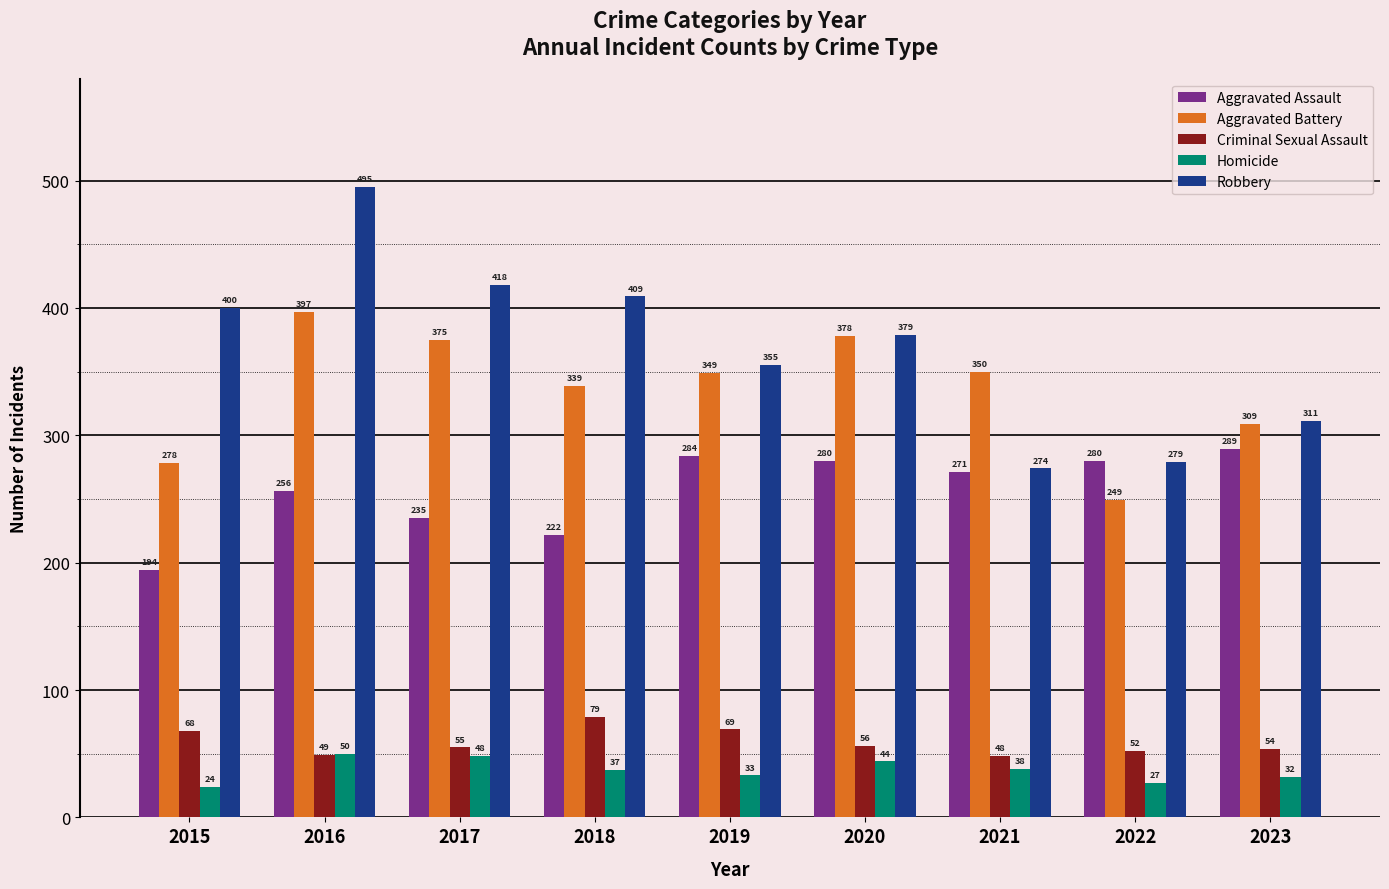

What is the lowest value of the Criminal Sexual Assault series?

48